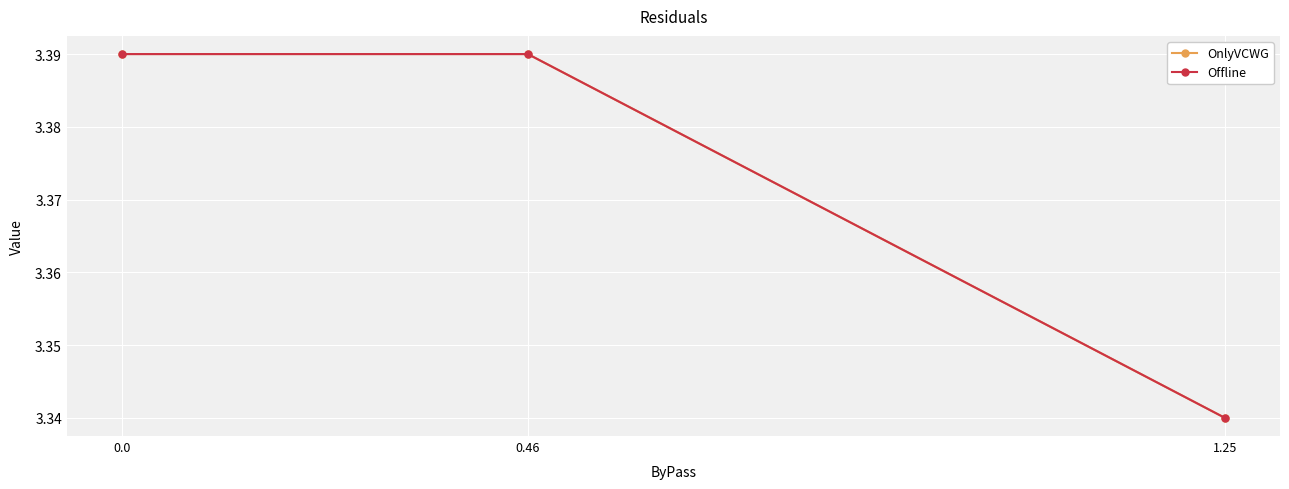

Is this an area chart (filled region under the line)?

No